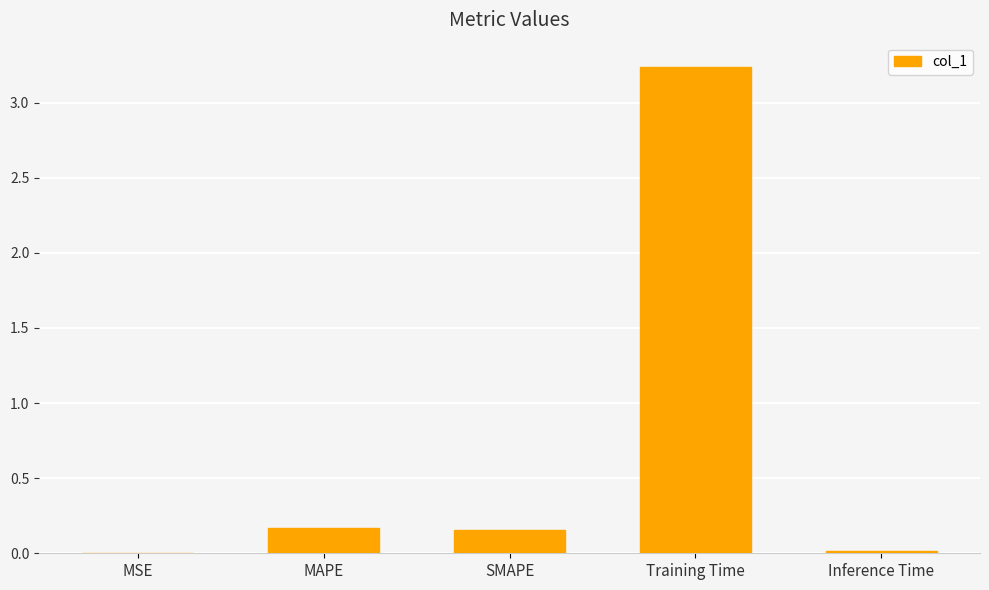

What is the sum of the values at SMAPE and MAPE?

0.3